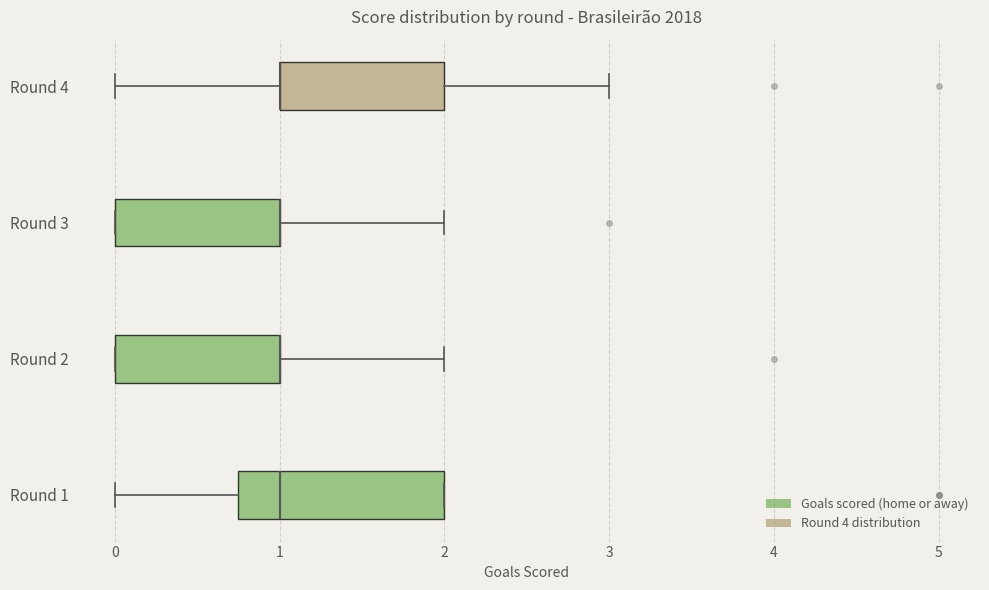

Which box is the widest, from its left edge to its right edge?

Round 1